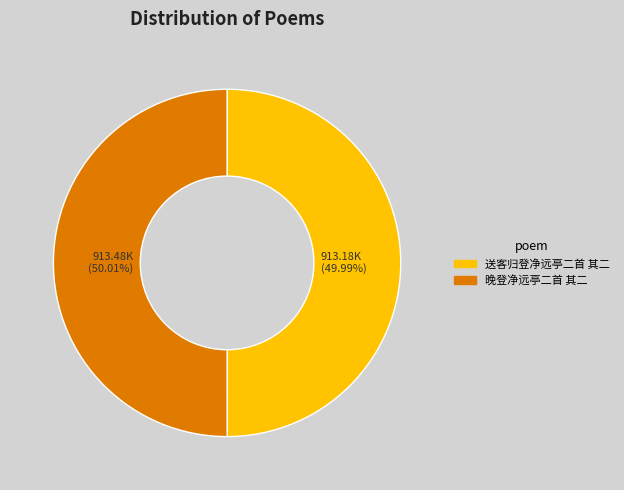

Does any single category account for the majority?

Yes